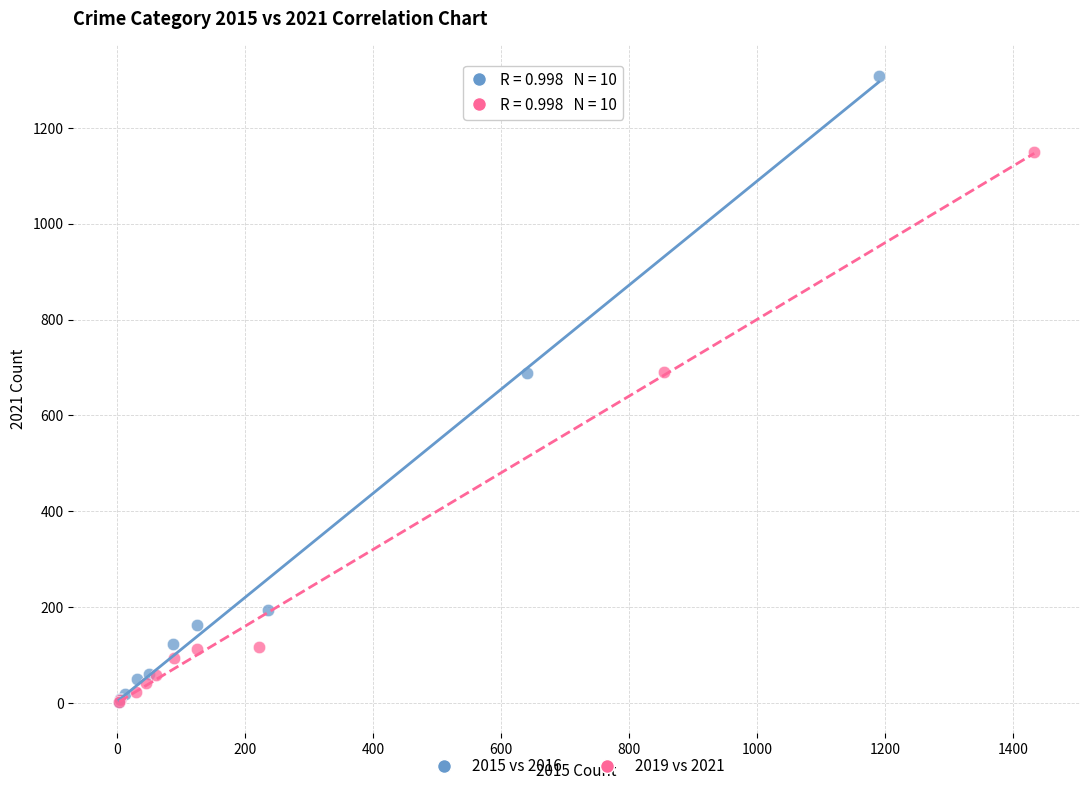

Which series contains the highest Y value?

2015 vs 2016